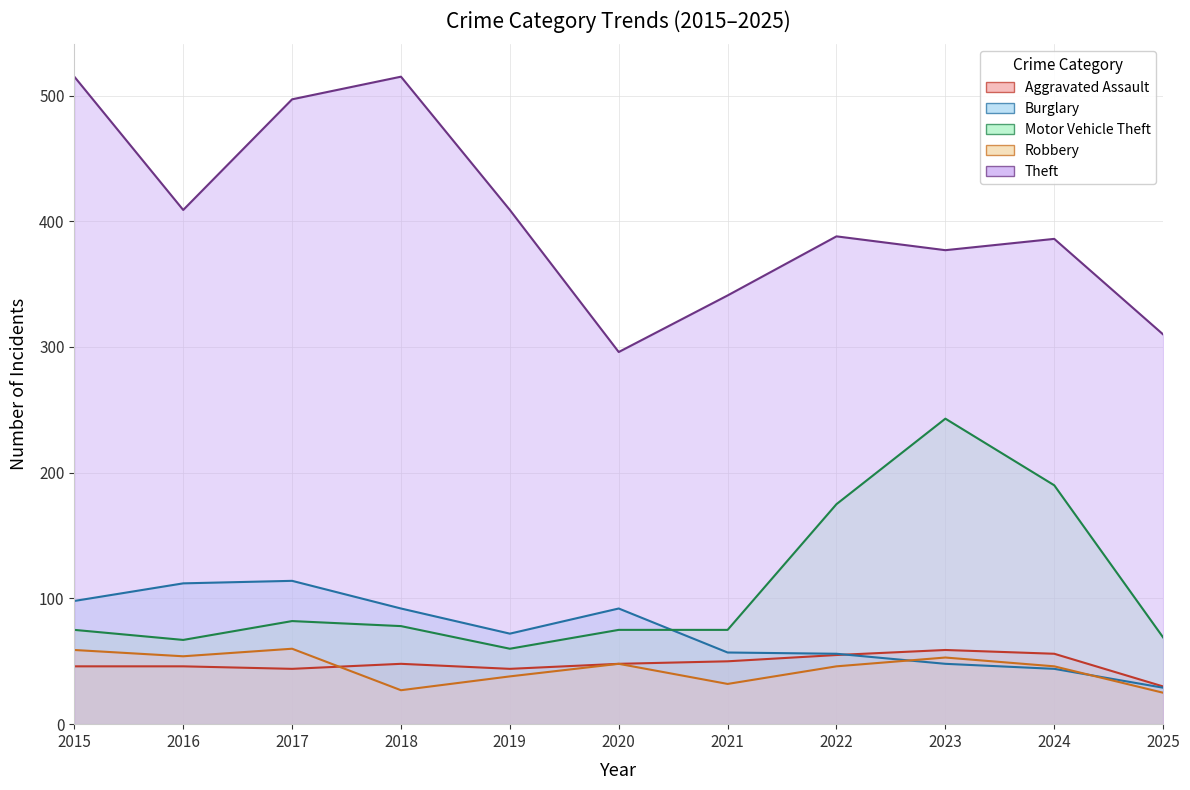

How many intersections are there between Robbery and Aggravated Assault?

1